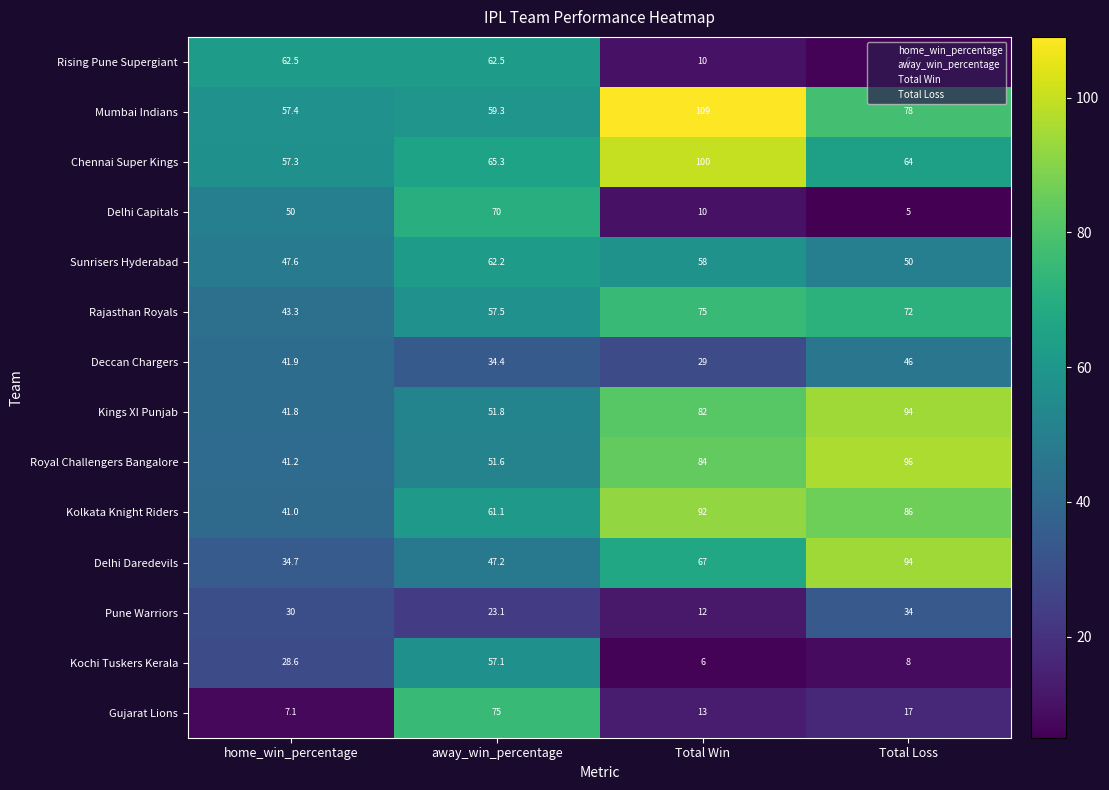

What is the minimum value for Rising Pune Supergiant?

6.0